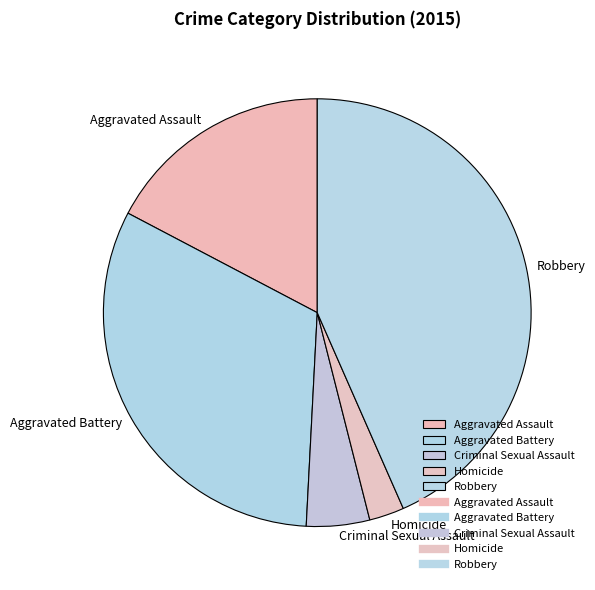

Rank the categories by value from highest to lowest.

Robbery, Aggravated Battery, Aggravated Assault, Criminal Sexual Assault, Homicide